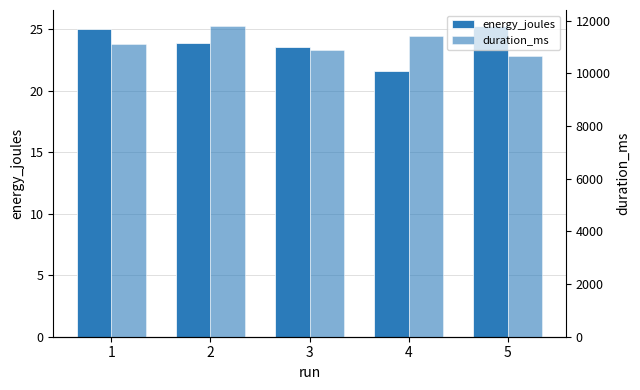

Which category has the highest value across all series?

2